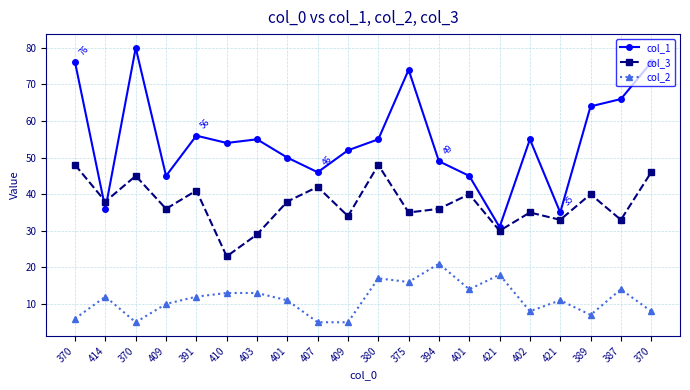

What are all the series names shown in the legend?

col_1, col_3, col_2